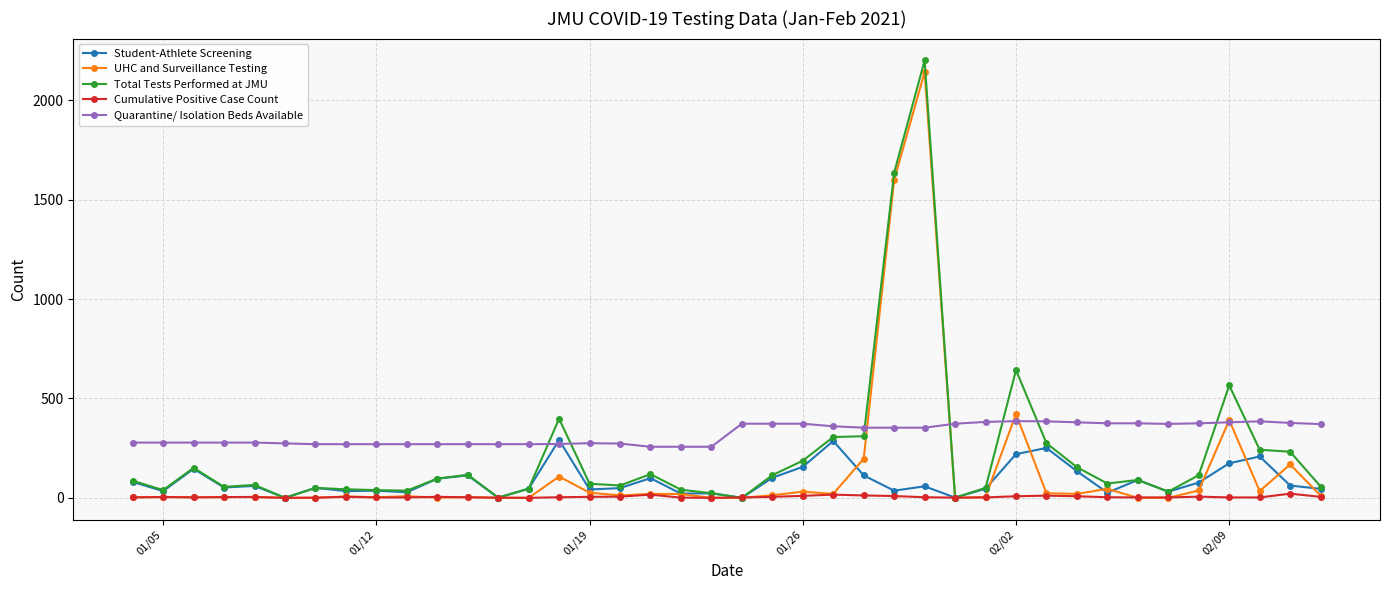

Which series has the largest total across all categories?

Quarantine/ Isolation Beds Available